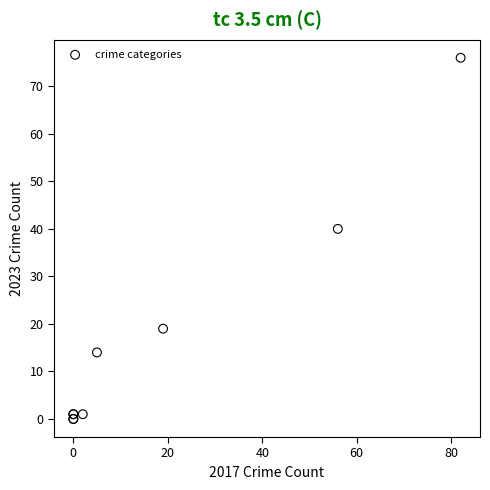

What Y value in the scatter plot is closest to 38?

40